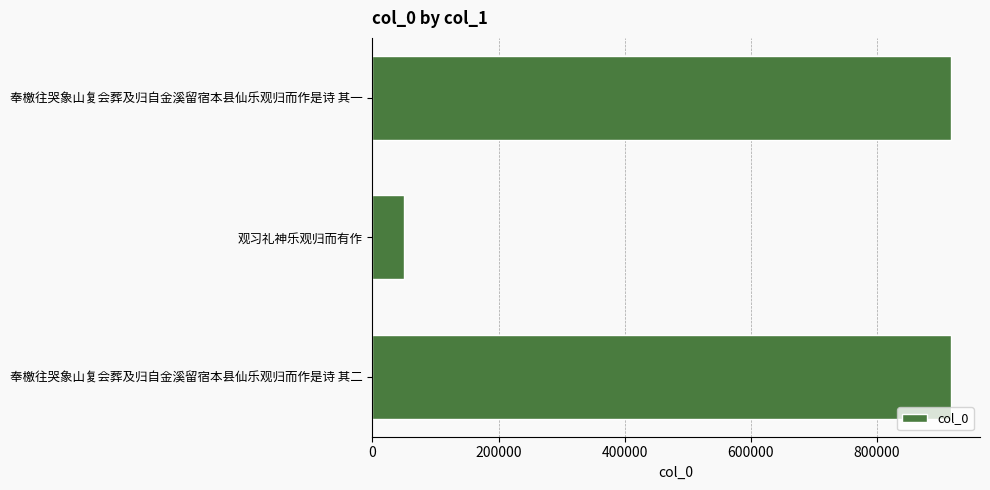

What is the greatest value displayed?

917807